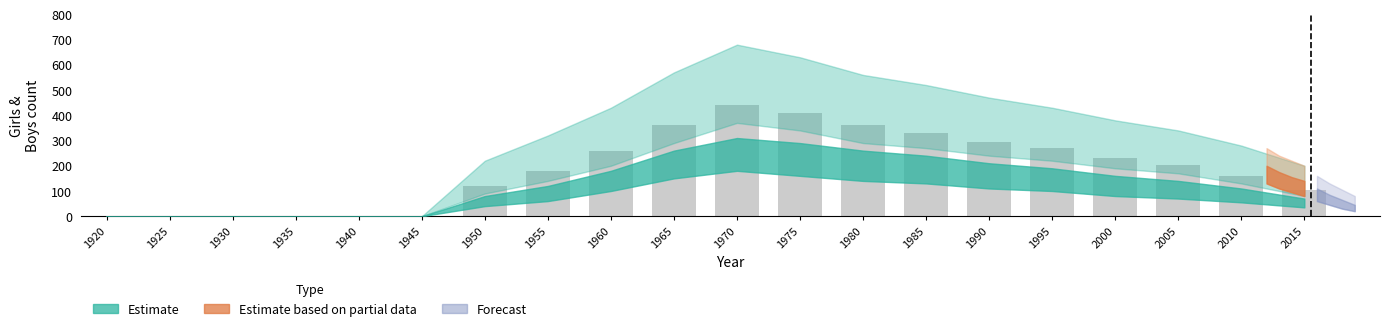

Which label corresponds to the largest value in the chart?

1970